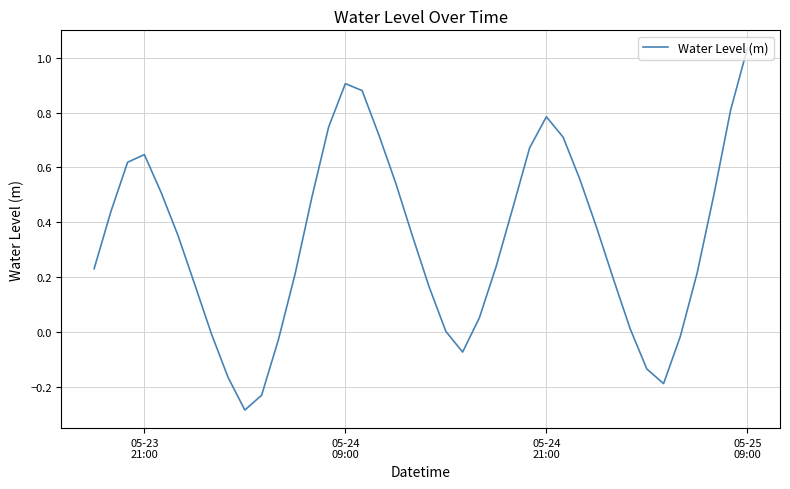

Does the chart display data point markers on the line(s)?

No